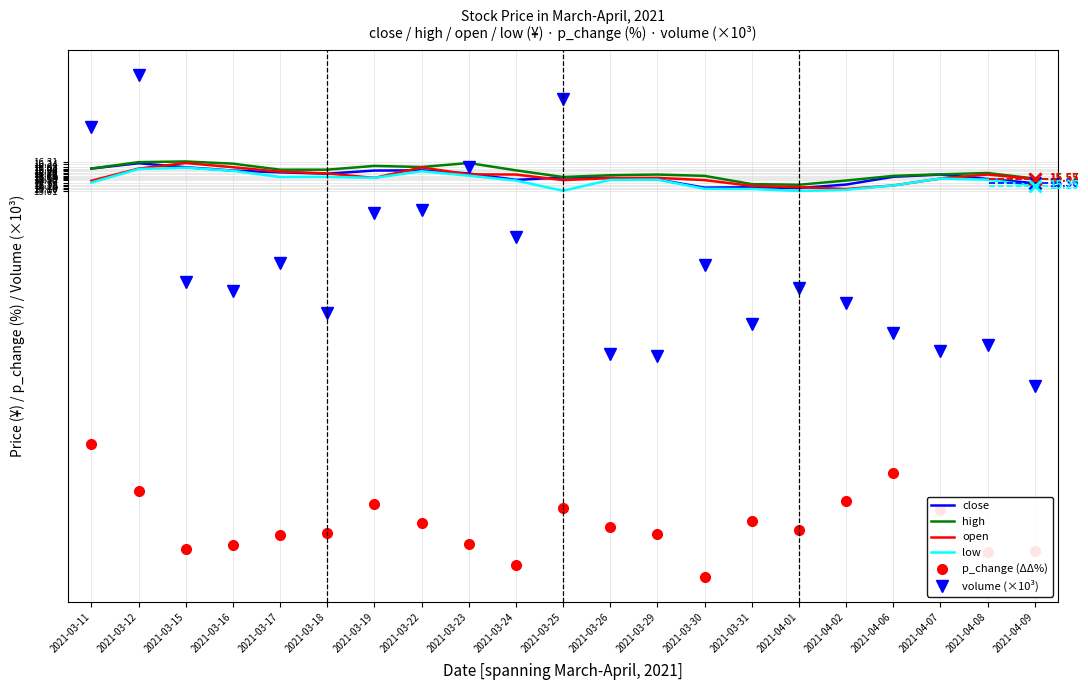

Which series has the largest range (max minus min)?

volume (×10³)